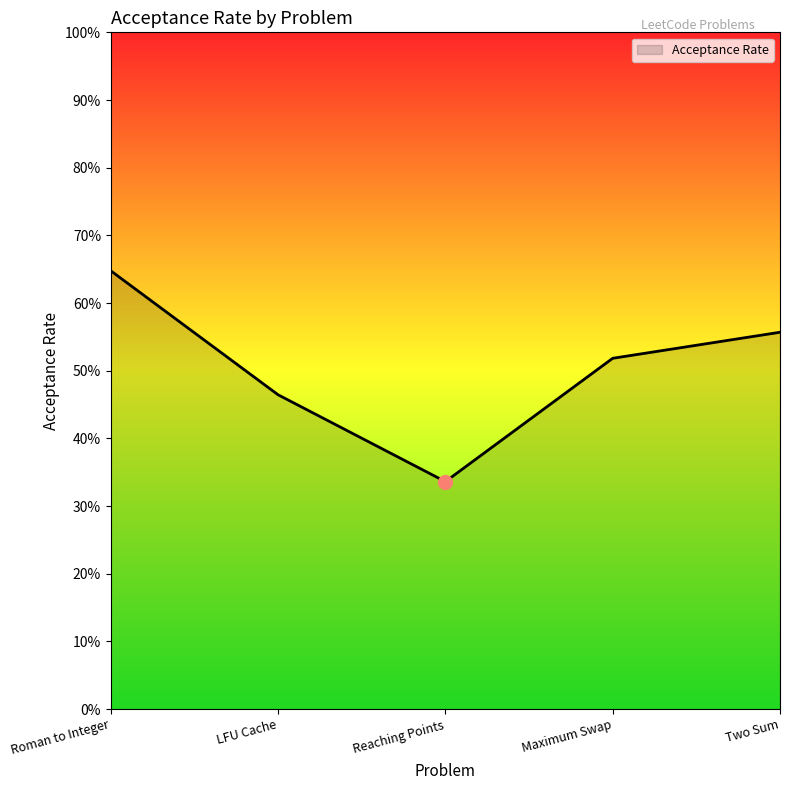

List the labels in order of value, smallest first.

Reaching Points, LFU Cache, Maximum Swap, Two Sum, Roman to Integer